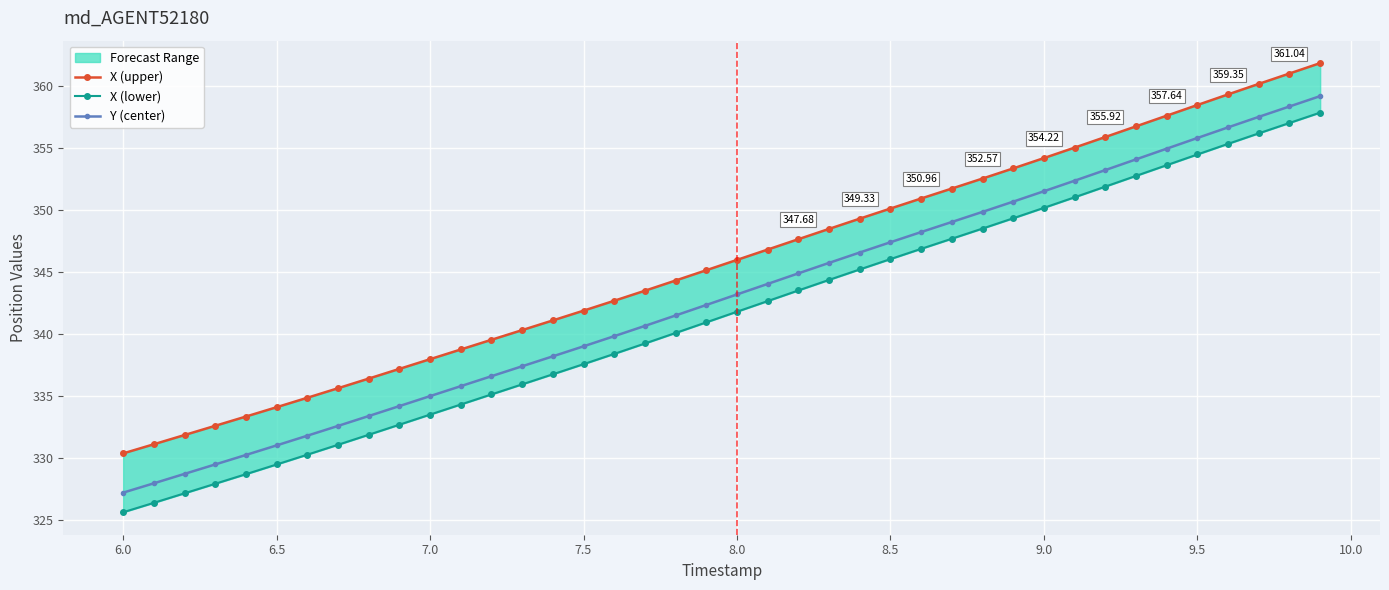

Is the value of X (lower) at 14 greater than the value of Y (center) at 10.0?

Yes